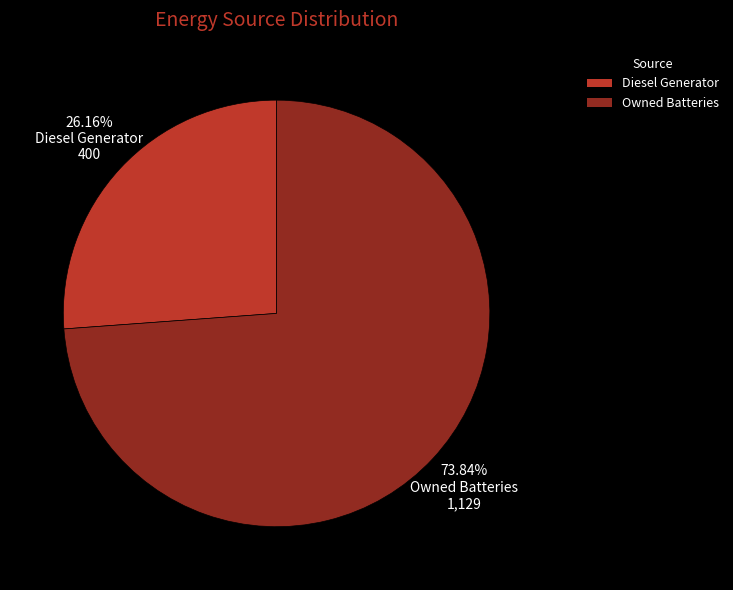

Is there a majority slice in this chart?

Yes